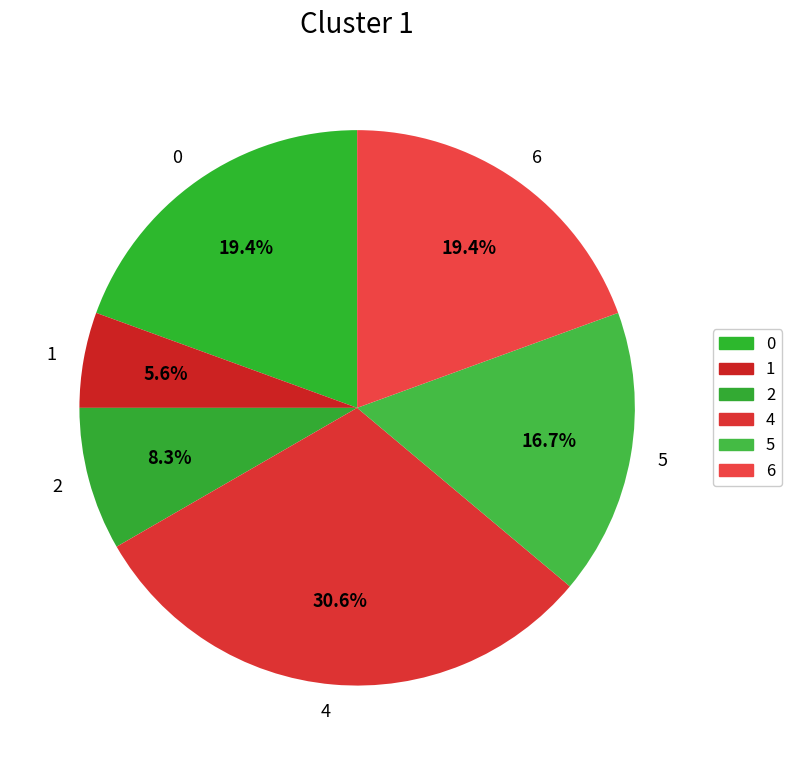

Count the number of slices in the pie.

6